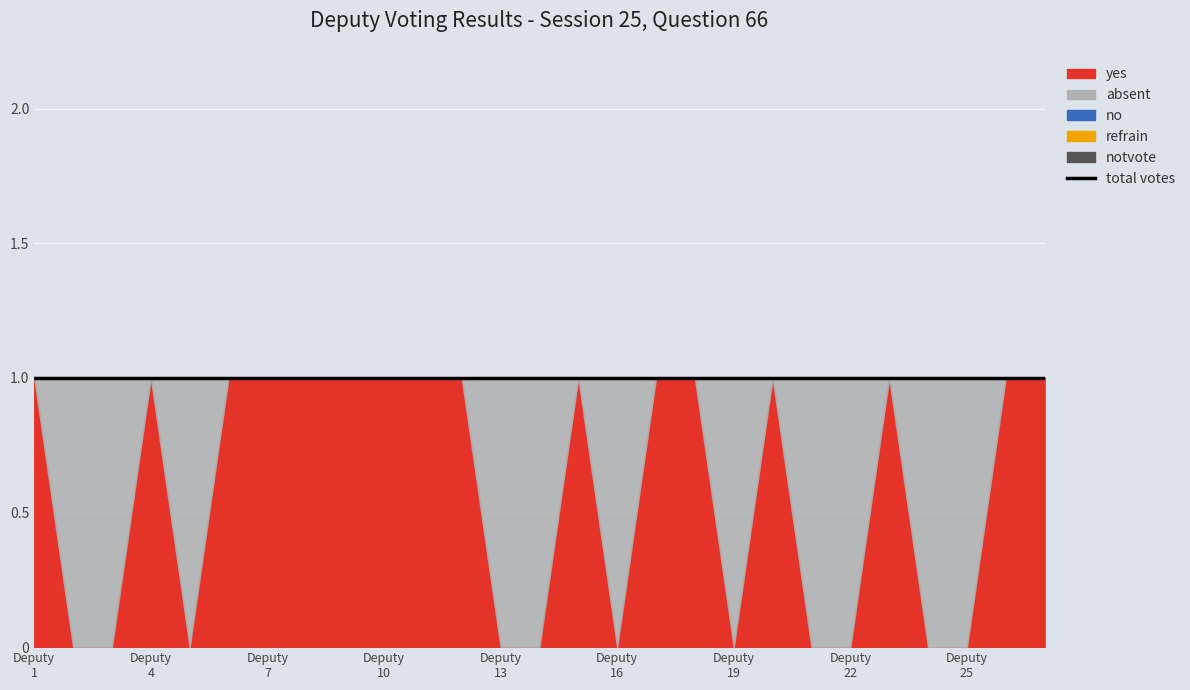

At which category is the sum across all series the highest?

1